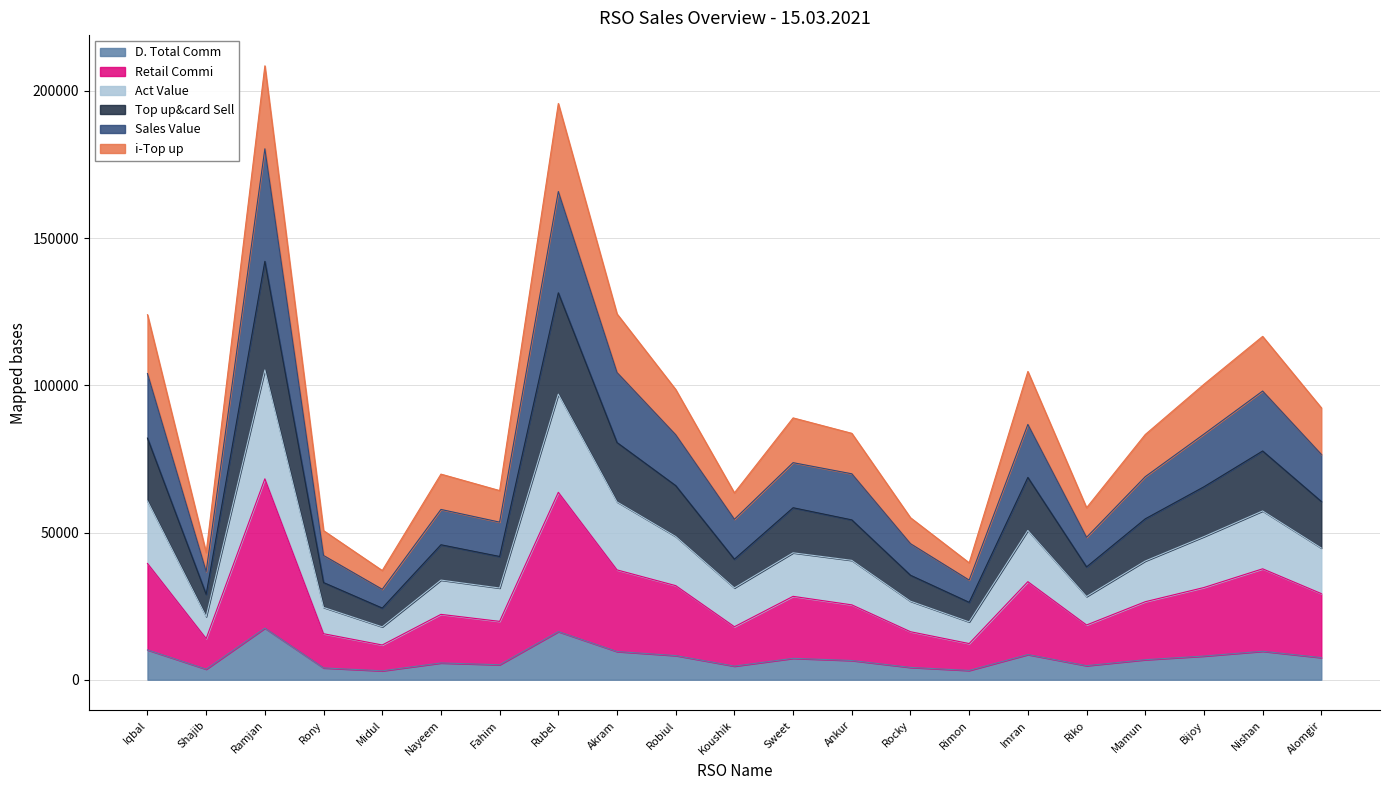

Is it true that Top up&card Sell equals 23244.3 at Rony?

False